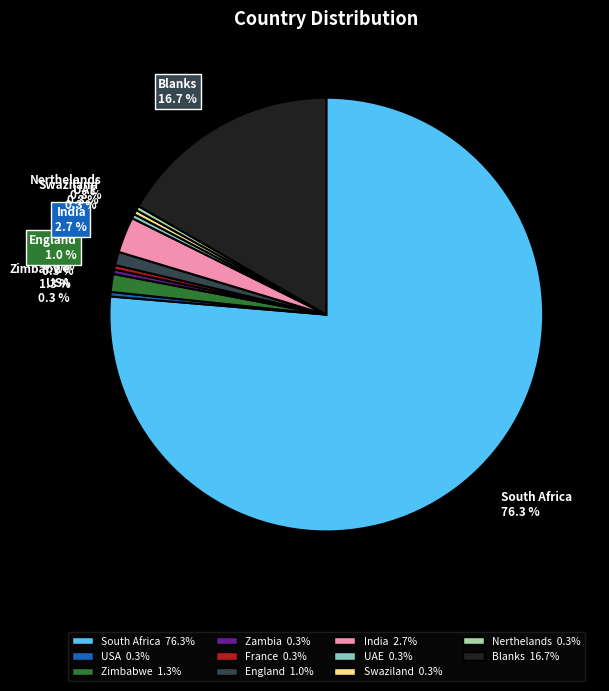

Does South Africa represent more than half of the total?

Yes